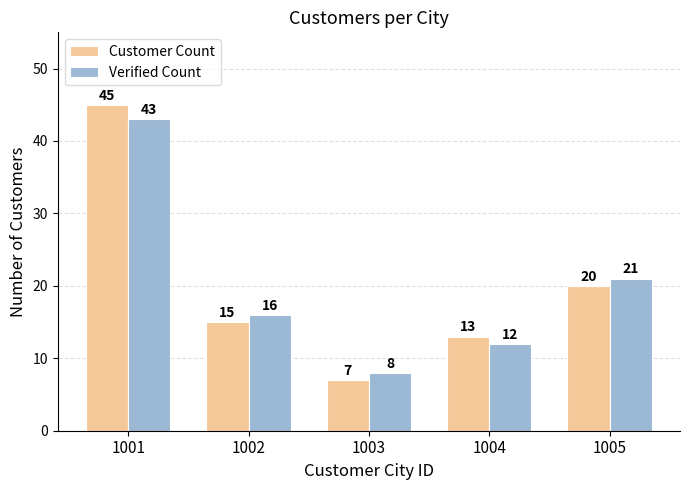

Does the chart contain any negative values?

No